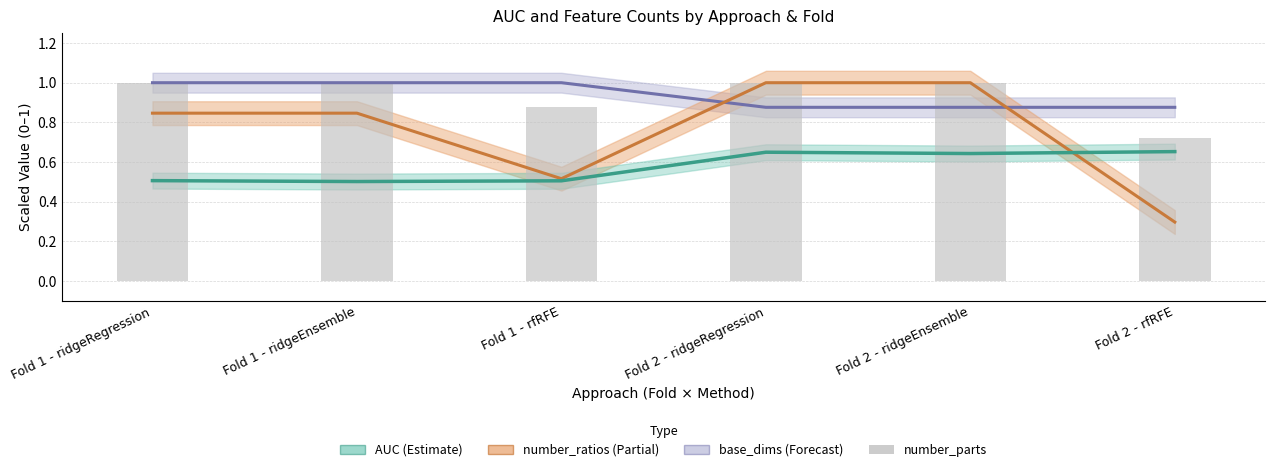

What is the average value?

0.9